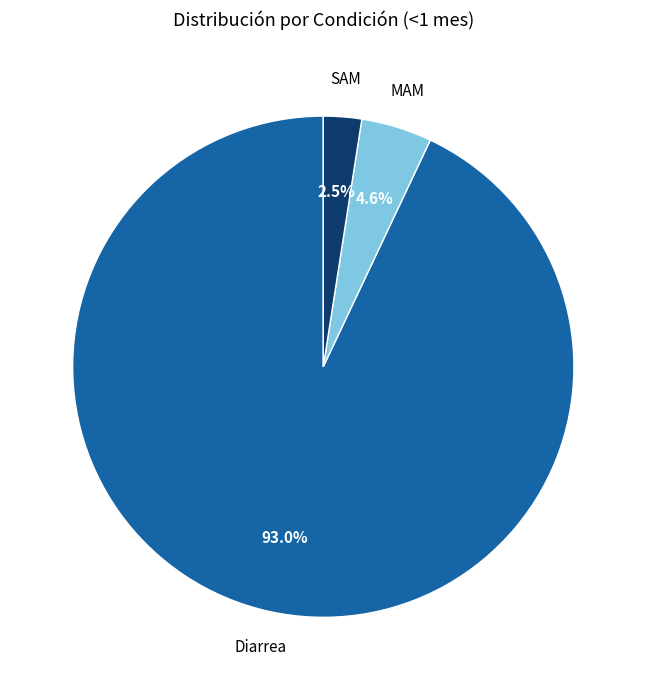

Is there a majority slice in this chart?

Yes